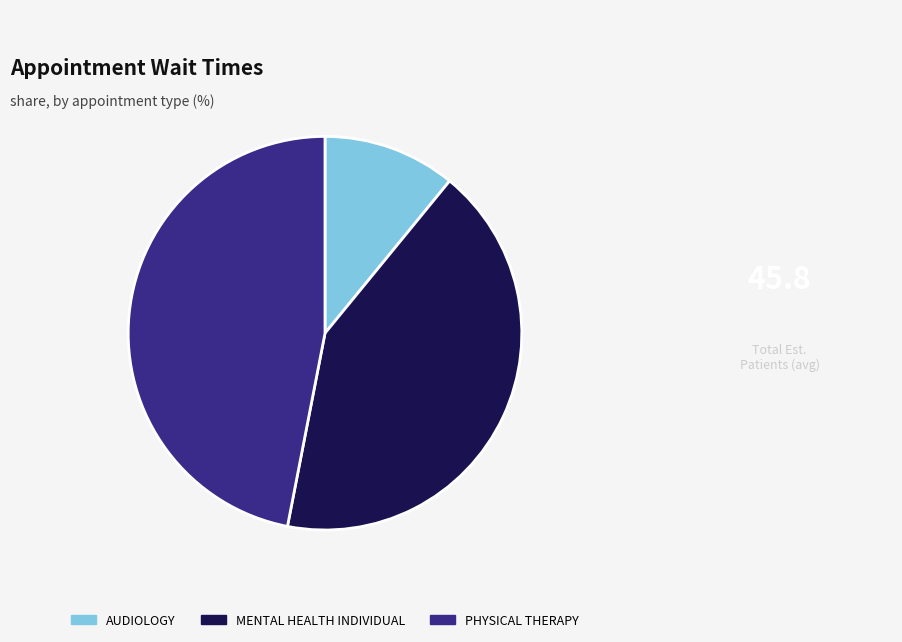

Approximately how many times larger is the value at AUDIOLOGY compared to MENTAL HEALTH INDIVIDUAL?

0.3